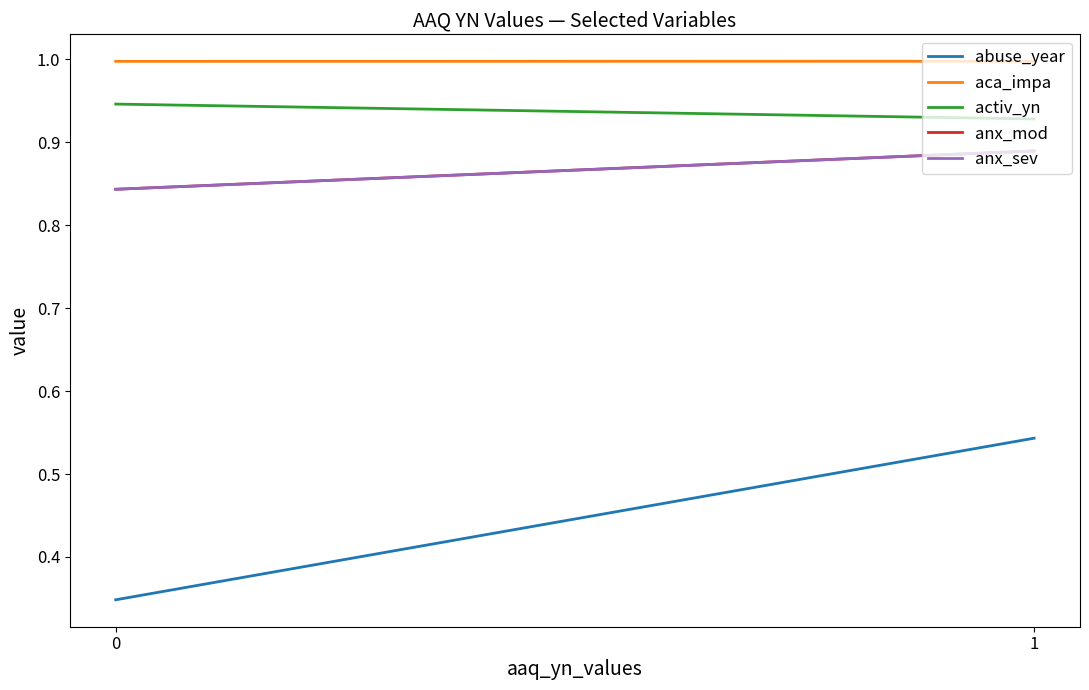

How many data points does each series have?

2